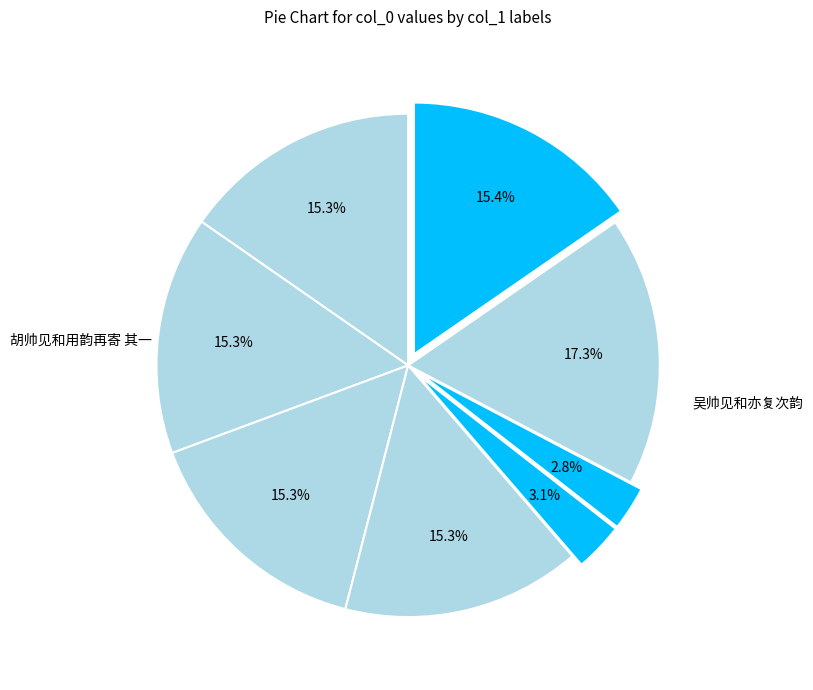

How many slices are in this pie chart?

8